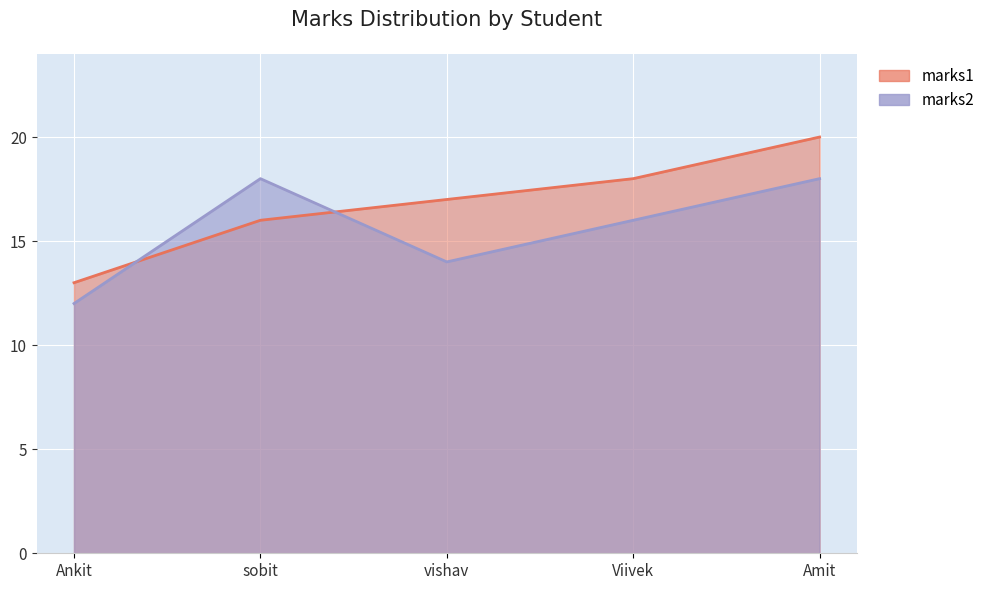

Is it true that marks1 equals 10 at Viivek?

False